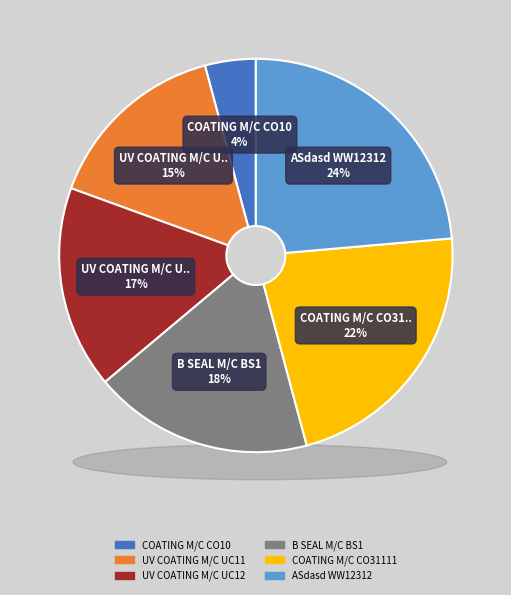

Is there any slice that represents more than half of the pie?

No